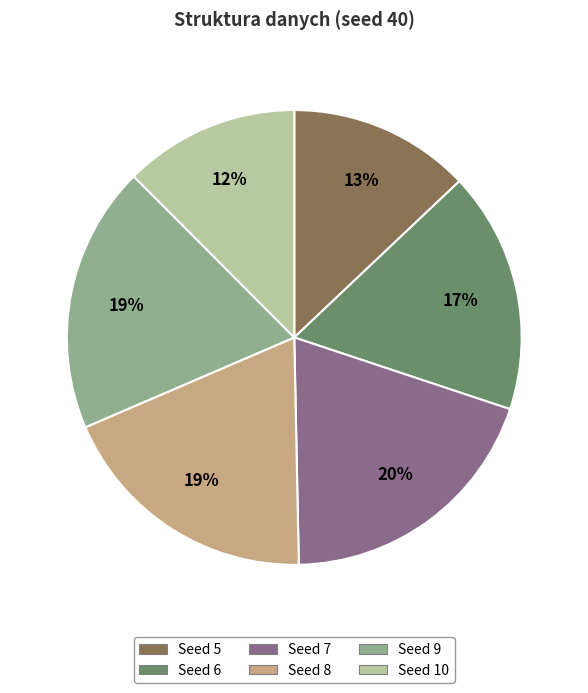

Which category has the biggest portion of the pie?

Seed 7